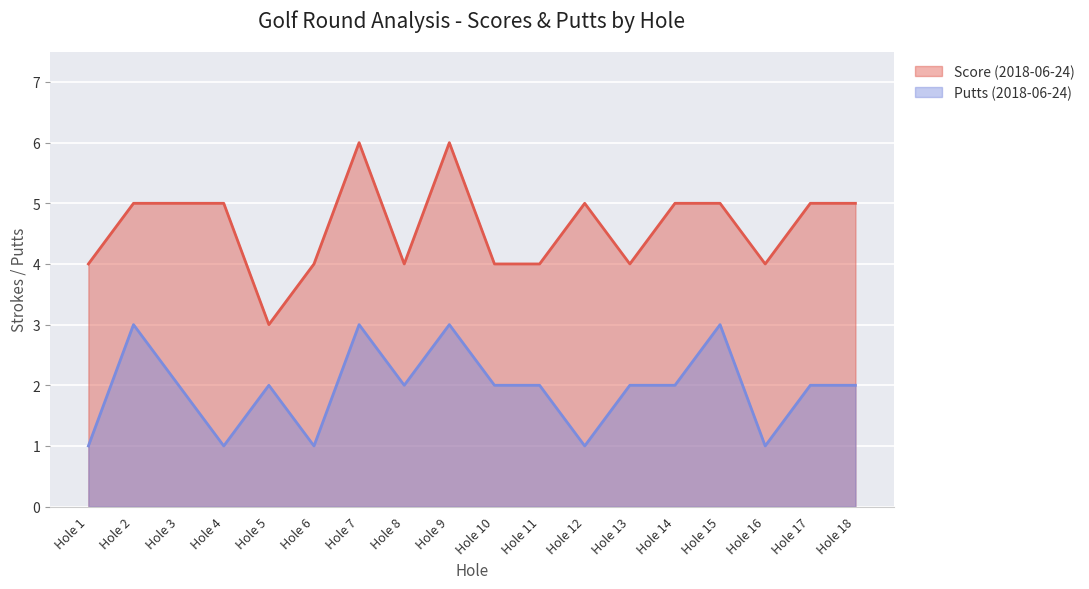

At which category does the chart reach its peak across all series?

Hole 7